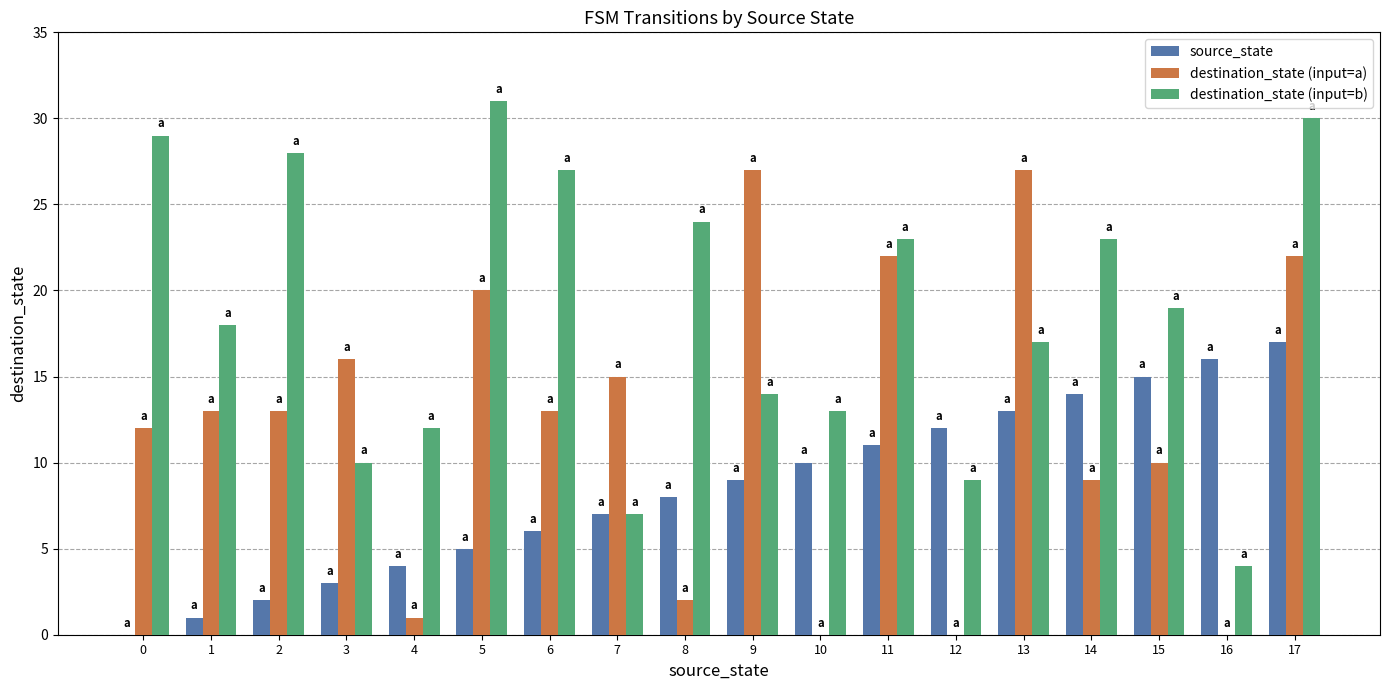

True or false: destination_state (input=b) has a value of 7 at 7.

True